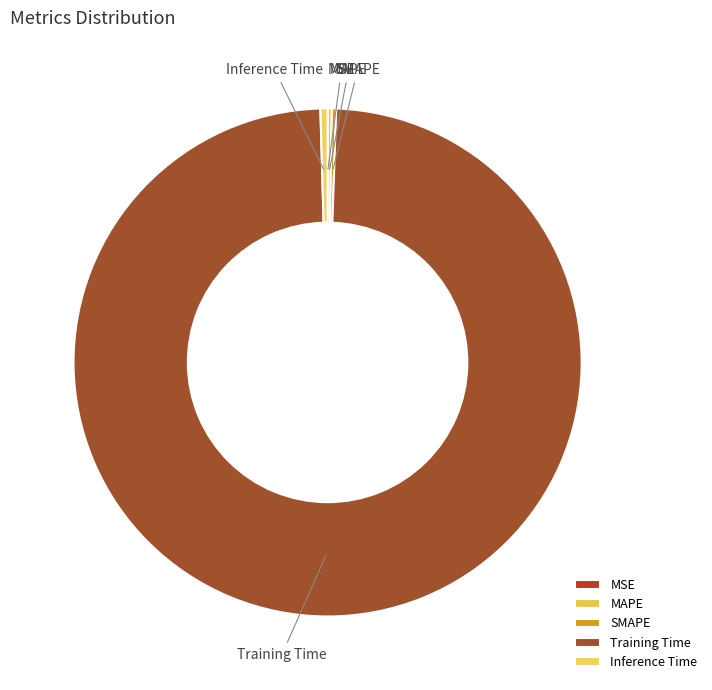

The Inference Time slice represents 0% of the pie. True or false?

True